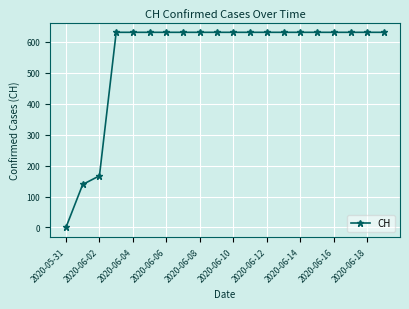

What is the greatest value displayed?

631